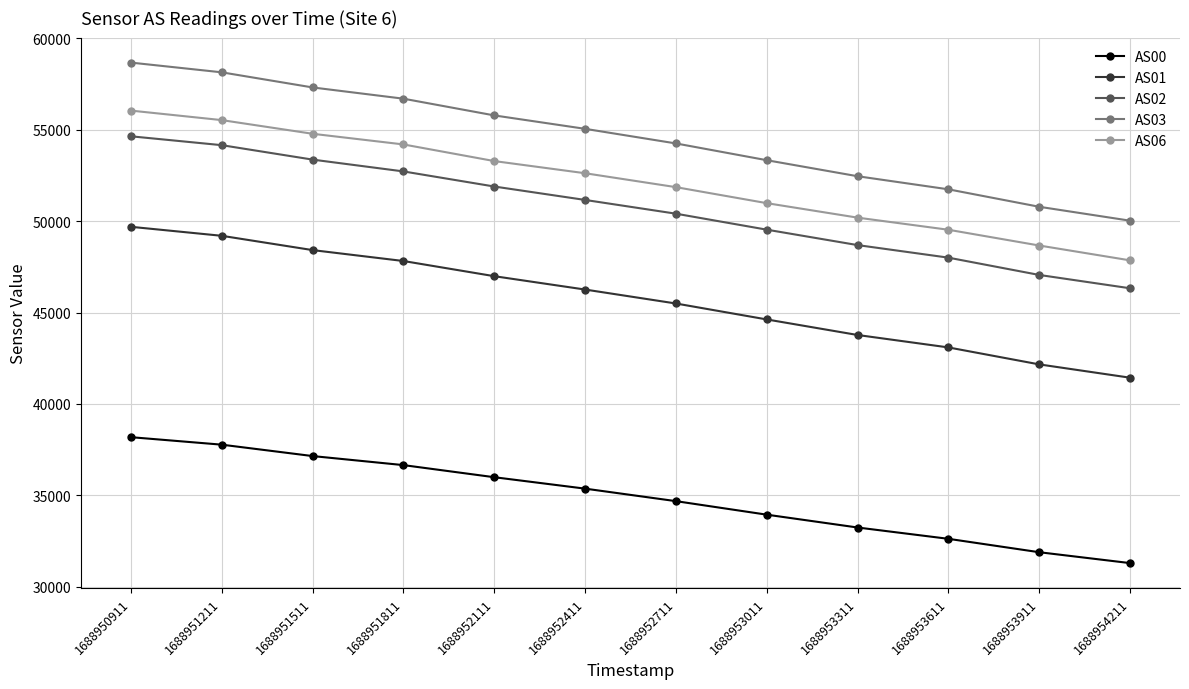

Reading left to right, extract all data points from this chart.

AS00: 1688950911=38180	1688951211=37770	1688951511=37147	1688951811=36652	1688952111=35990	1688952411=35365	1688952711=34681	1688953011=33941	1688953311=33239	1688953611=32620	1688953911=31887	1688954211=31292
AS01: 1688950911=49688	1688951211=49196	1688951511=48414	1688951811=47817	1688952111=46987	1688952411=46256	1688952711=45493	1688953011=44621	1688953311=43770	1688953611=43090	1688953911=42162	1688954211=41434
AS02: 1688950911=54639	1688951211=54154	1688951511=53364	1688951811=52718	1688952111=51892	1688952411=51158	1688952711=50406	1688953011=49532	1688953311=48688	1688953611=48001	1688953911=47055	1688954211=46326
AS03: 1688950911=58671	1688951211=58139	1688951511=57312	1688951811=56697	1688952111=55782	1688952411=55048	1688952711=54249	1688953011=53332	1688953311=52455	1688953611=51739	1688953911=50784	1688954211=50023
AS06: 1688950911=56045	1688951211=55525	1688951511=54777	1688951811=54194	1688952111=53284	1688952411=52619	1688952711=51858	1688953011=50982	1688953311=50190	1688953611=49527	1688953911=48665	1688954211=47853